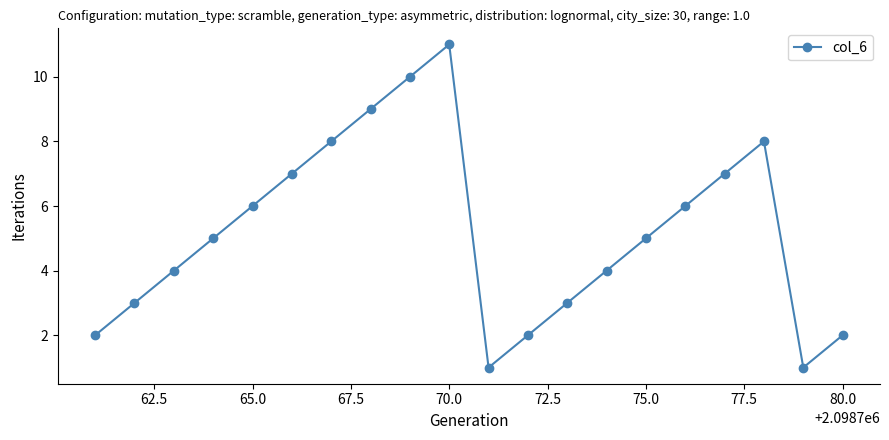

Is this an area chart (filled region under the line)?

No